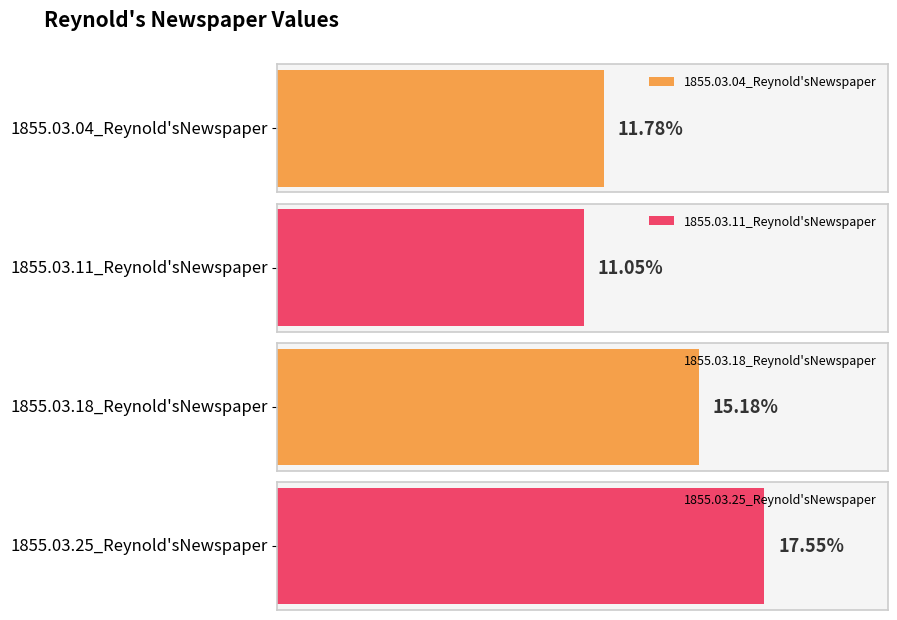

How many categories are shown in the chart?

4